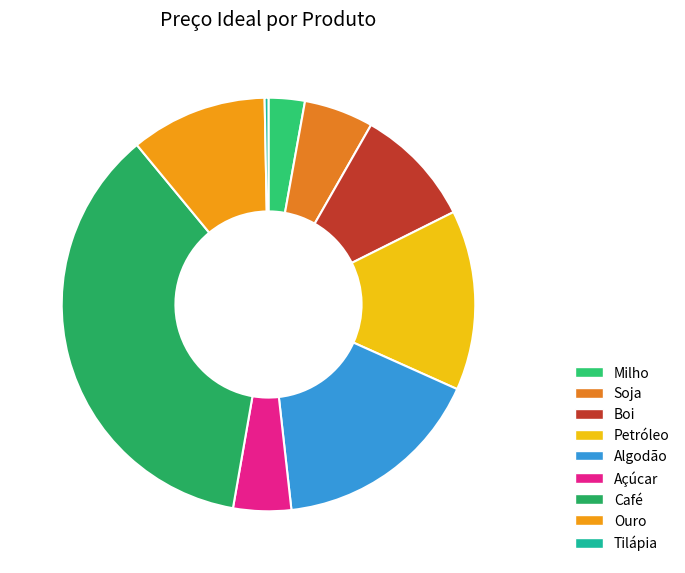

Which slice is the largest?

Café